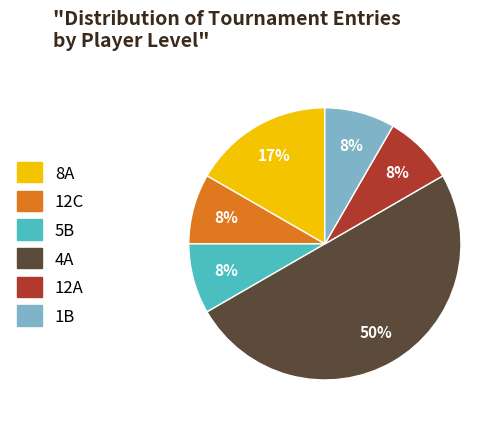

How many slices are in this pie chart?

6